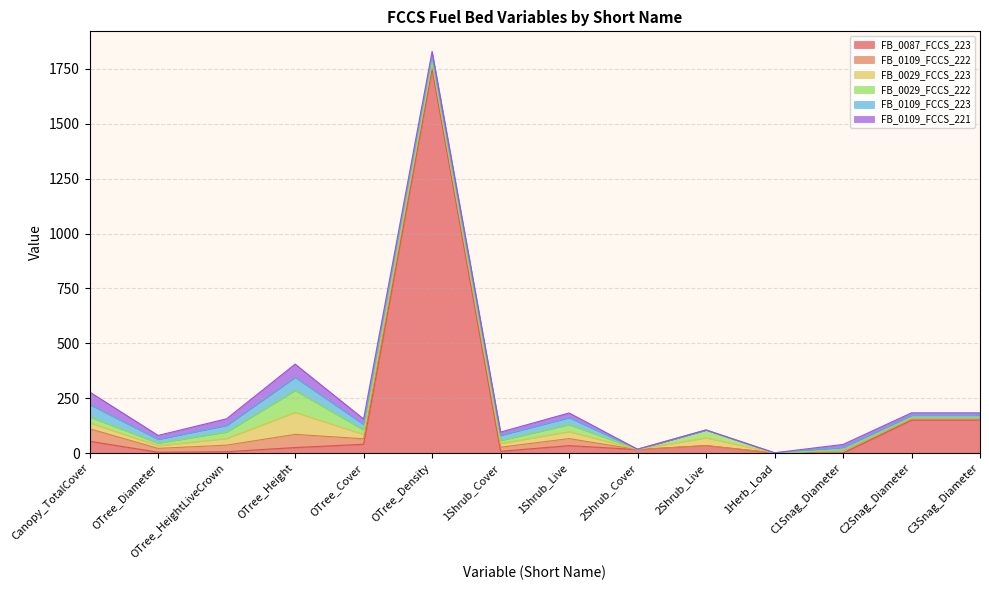

True or false: FB_0109_FCCS_221 has a value of 0.2 at 1Herb_Load.

True